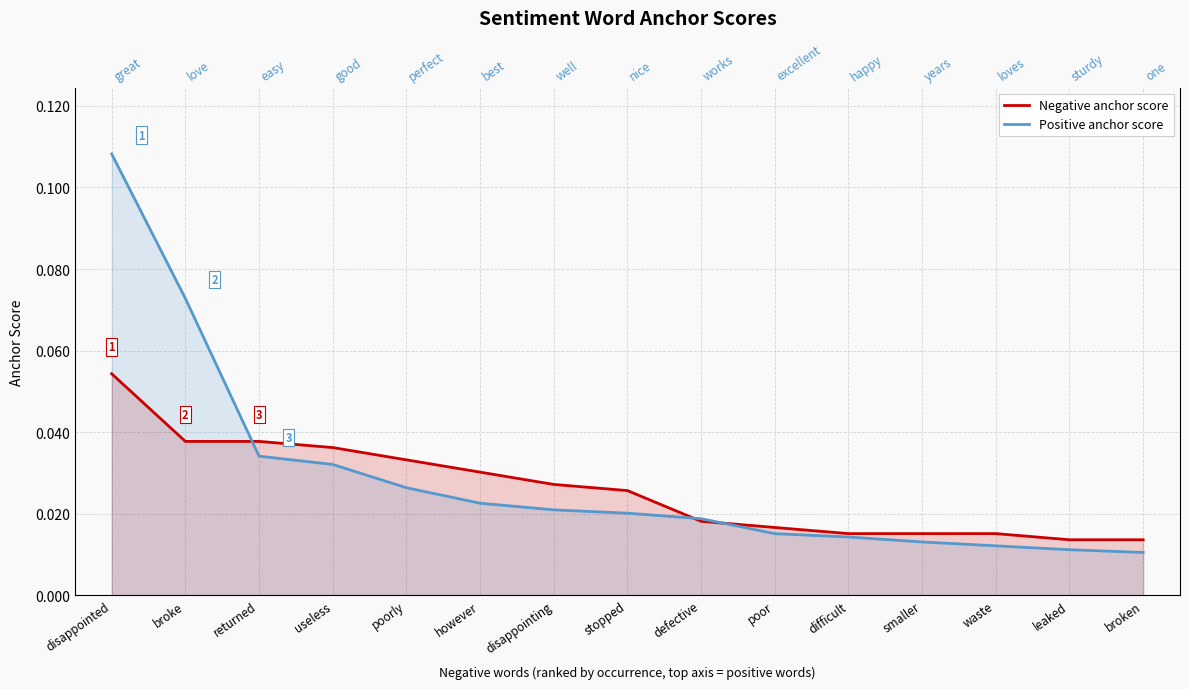

Which series ends up on top after the final intersection of Positive anchor score and Negative anchor score?

Negative anchor score